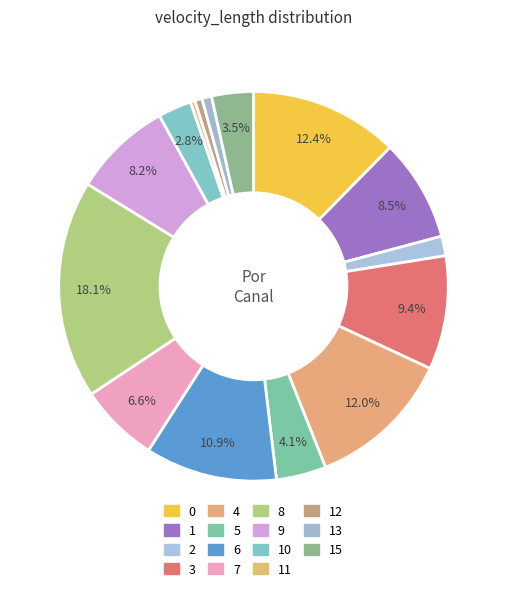

How many slices are in this pie chart?

15